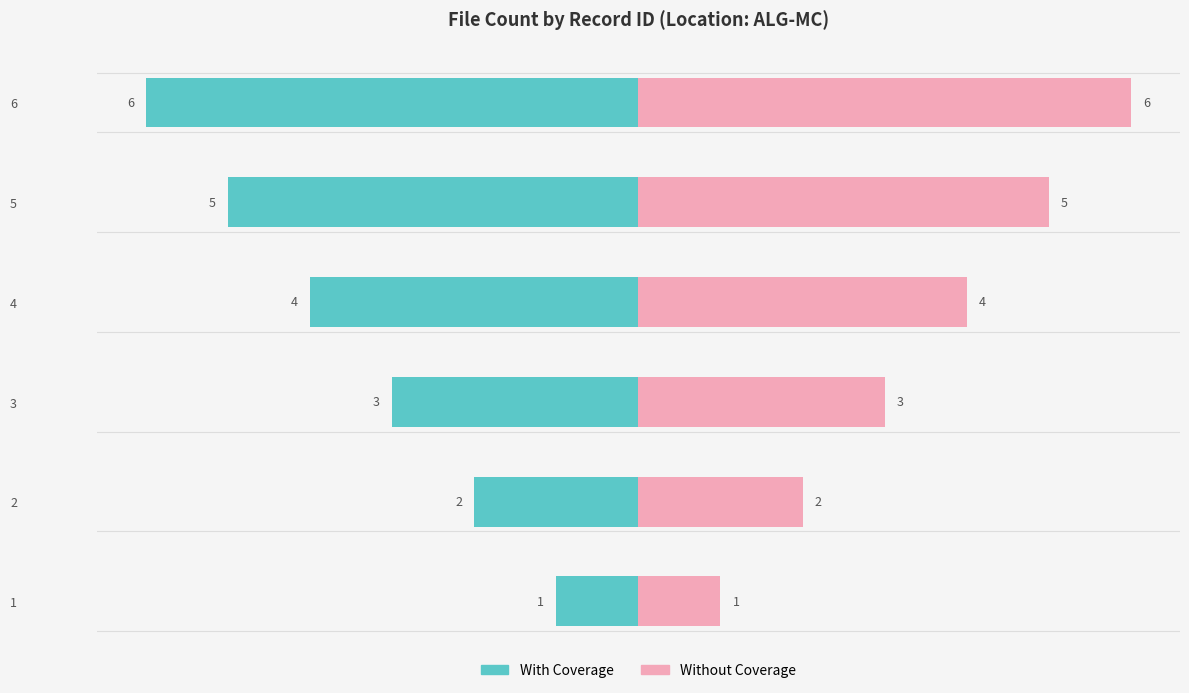

What are all the series names shown in the legend?

With Coverage, Without Coverage